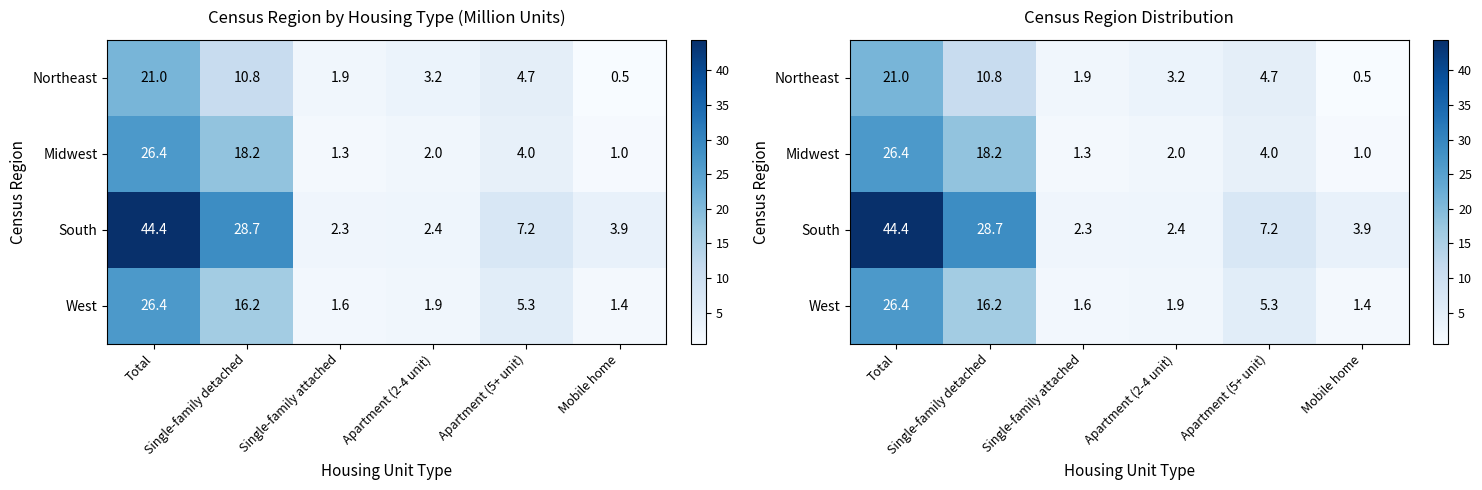

How many values in the Northeast series exceed 4?

3